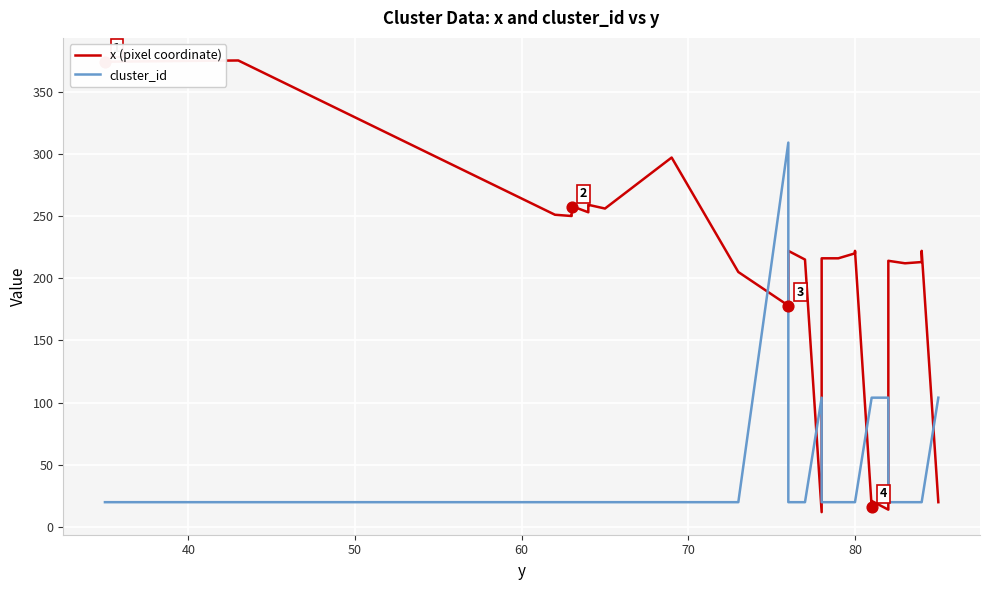

What are all the series names shown in the legend?

x (pixel coordinate), cluster_id